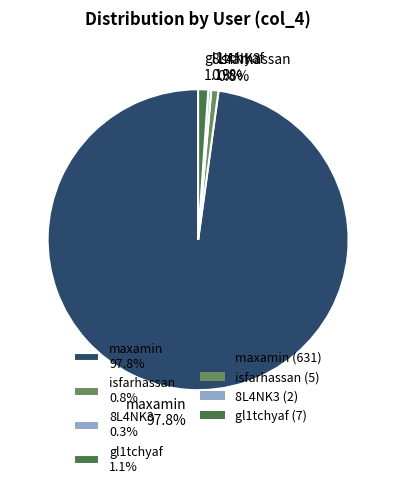

What is the ratio of the value at 8L4NK3 0.3% to the value at gl1tchyaf 1.1%?

0.3